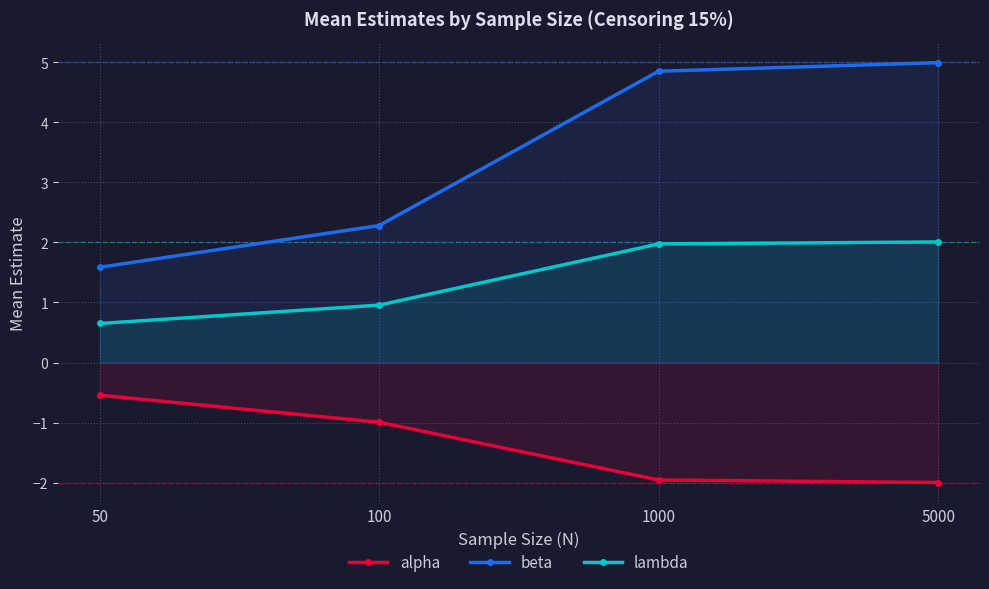

What is the difference between the maximum and minimum values in the alpha series?

1.5